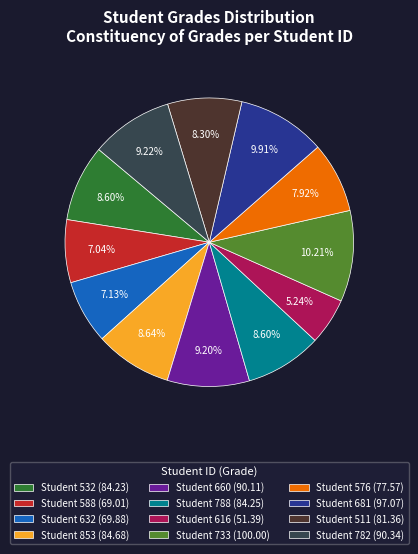

How many segments does this pie chart have?

12